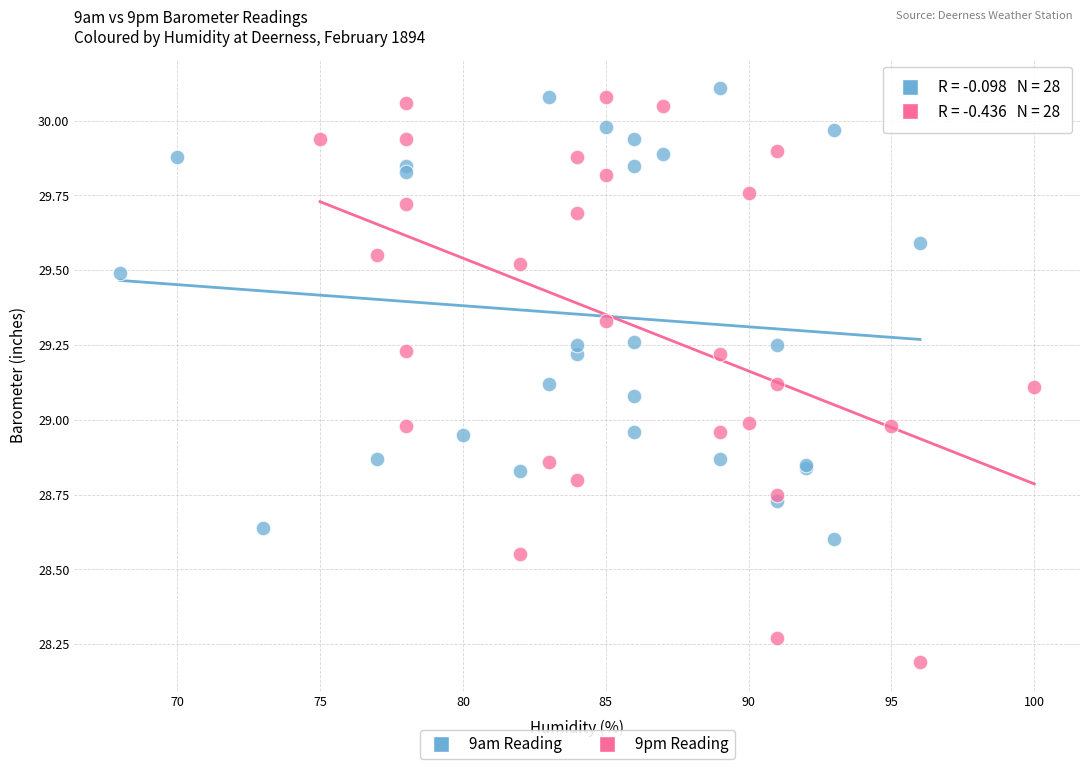

Which series contains the lowest Y value?

9pm Reading